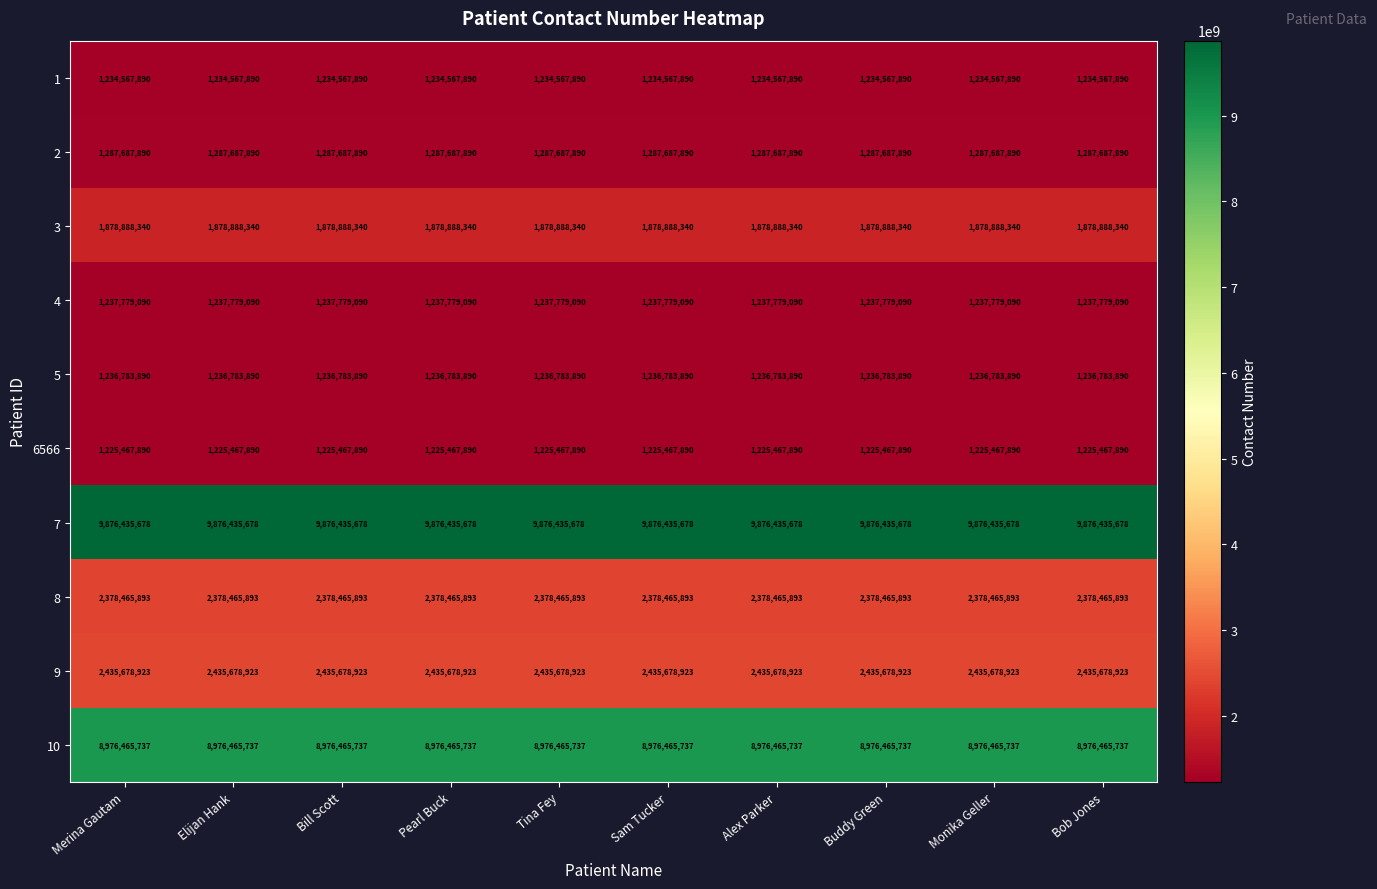

What is the spread (max minus min) of values at Pearl Buck?

8650967788